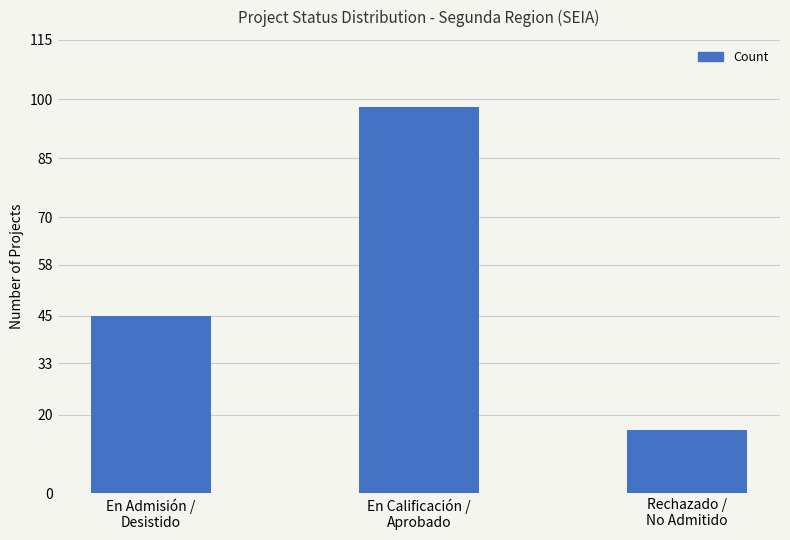

What is the average value?

53